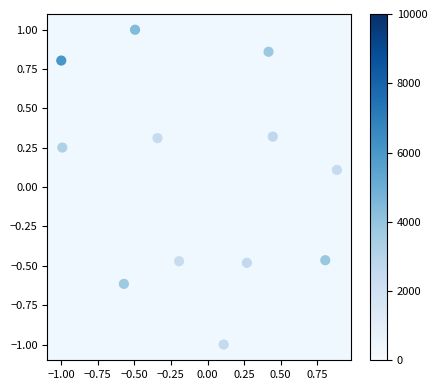

What is the range of Y values (max minus min)?

2.0